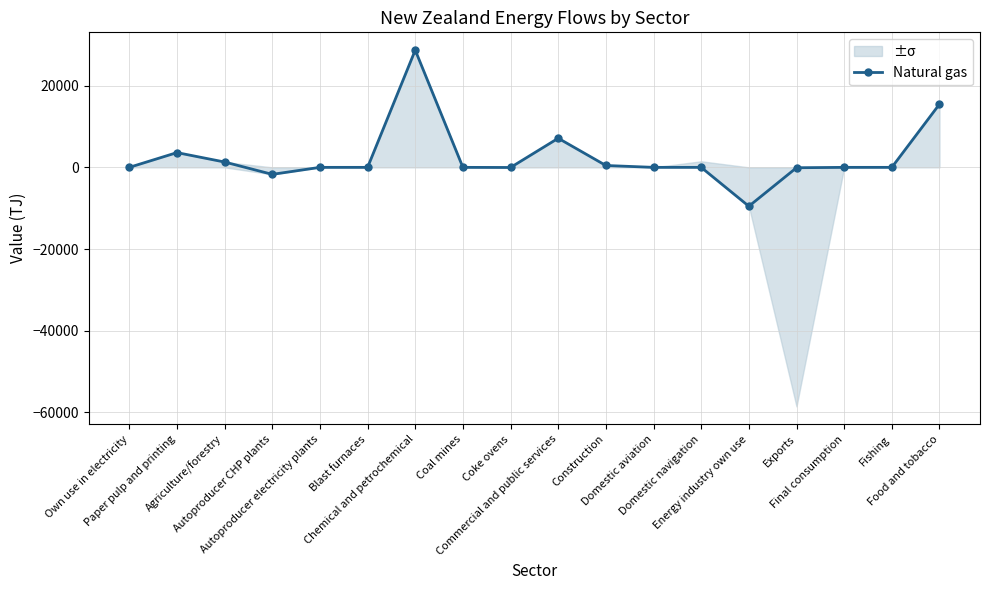

At which label is the value closest to 9586?

Commercial and public services